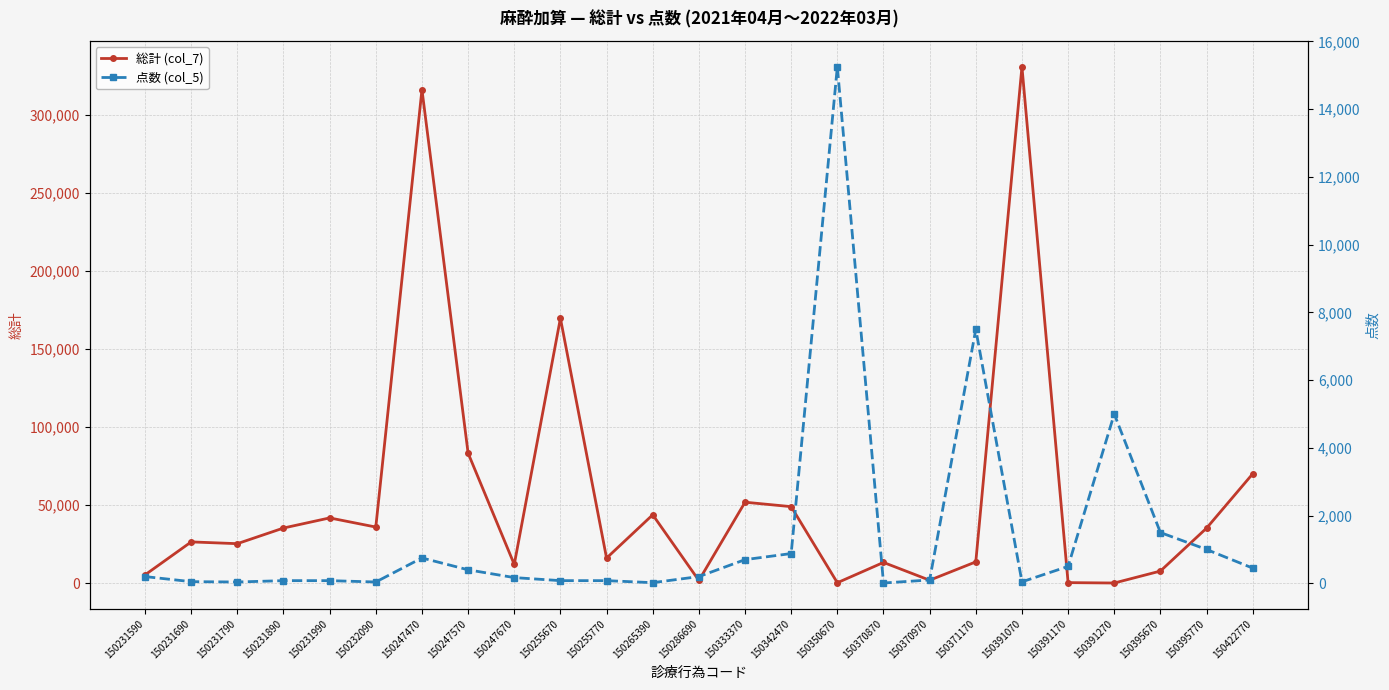

Reading left to right, transcribe all the data shown in this chart.

総計 (col_7): 150231590=5226	150231690=26363	150231790=25233	150231890=35264	150231990=41749	150232090=35890	150247470=316396	150247570=83271	150247670=11926	150255670=169785	150255770=15989	150265390=43756	150286690=1619	150333370=51825	150342470=48975	150350670=172	150370870=13203	150370970=1785	150371170=13555	150391070=331052	150391170=250	150391270=0	150395670=7665	150395770=35196	150422770=70048
点数 (col_5): 150231590=200	150231690=50	150231790=40	150231890=80	150231990=80	150232090=40	150247470=750	150247570=400	150247670=170	150255670=80	150255770=80	150265390=20	150286690=200	150333370=700	150342470=880	150350670=15250	150370870=10	150370970=100	150371170=7500	150391070=45	150391170=500	150391270=5000	150395670=1500	150395770=1000	150422770=450